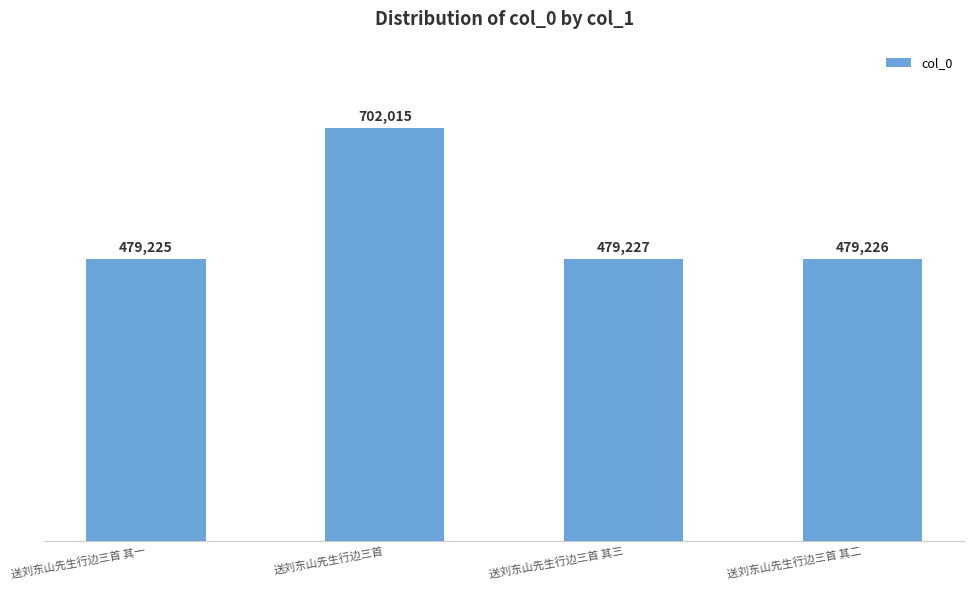

What is the difference between the maximum and second lowest values?

222789